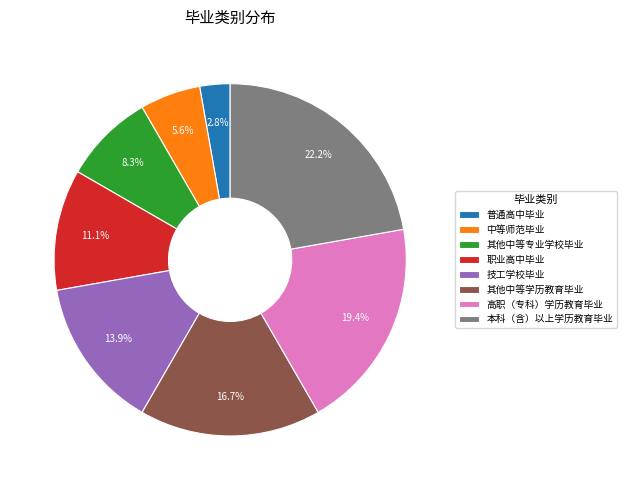

Which category has the biggest portion of the pie?

本科（含）以上学历教育毕业